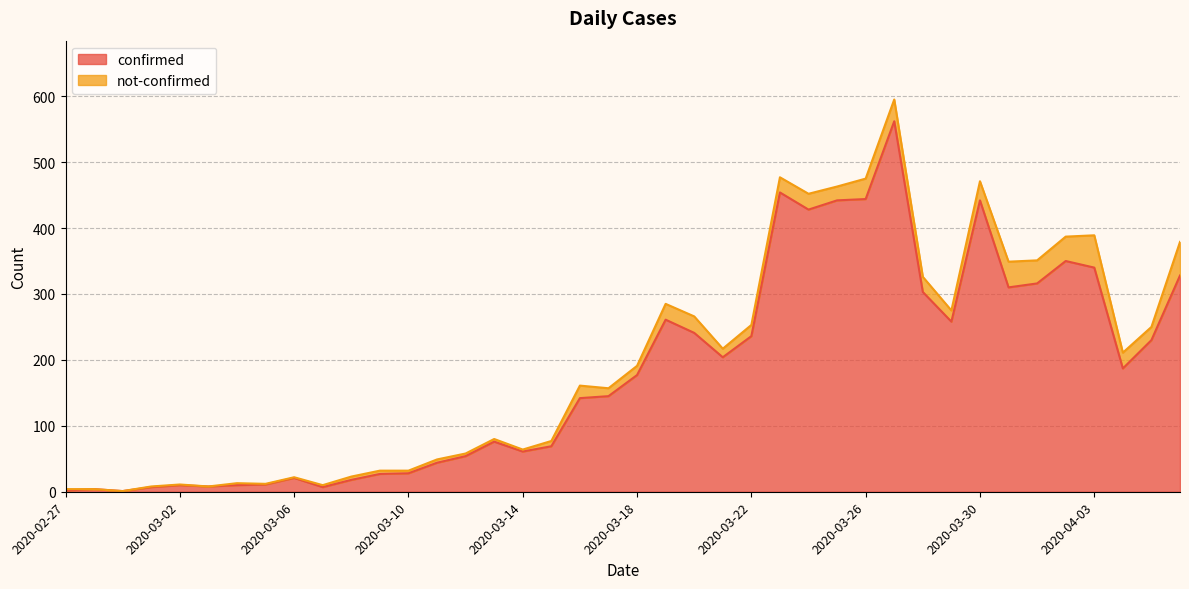

What is the sum of the values at 2020-03-29 and 2020-03-12?

312